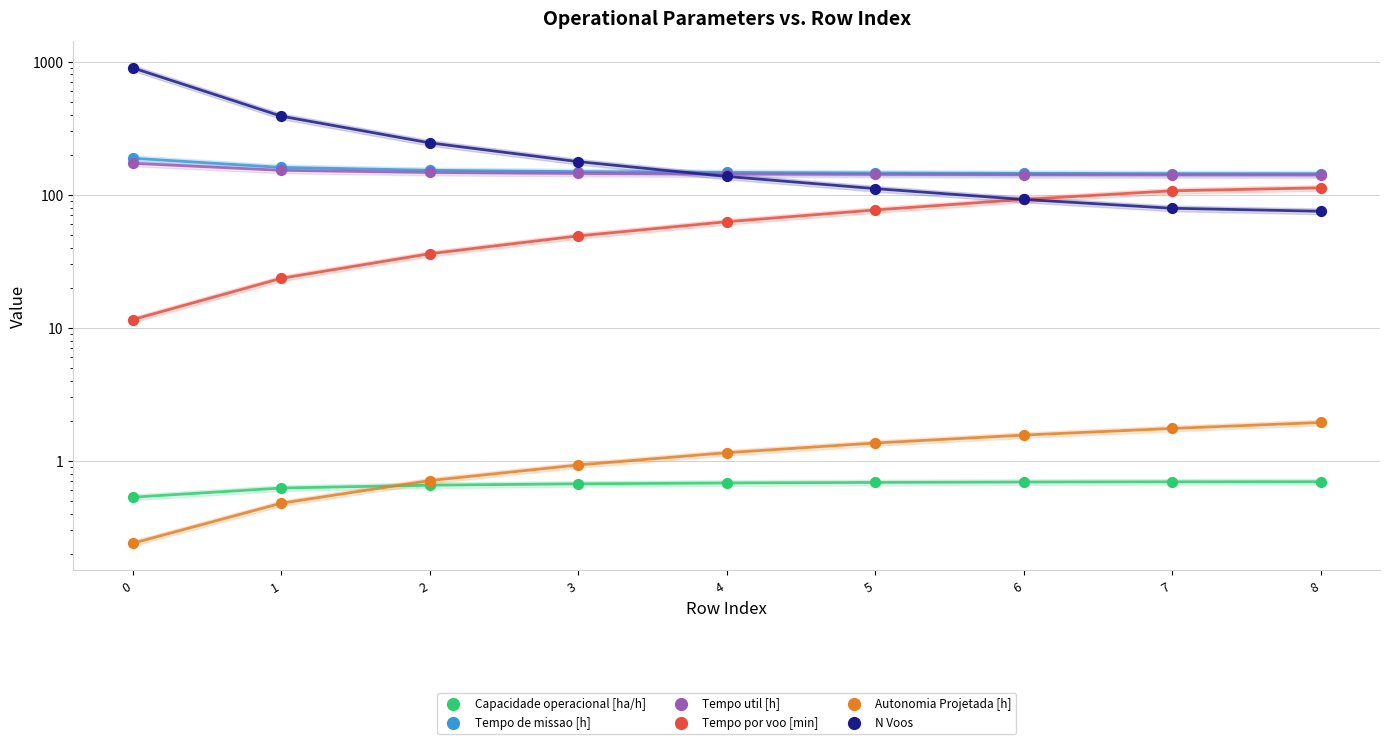

What are all the series names shown in the legend?

Capacidade operacional [ha/h], Tempo de missao [h], Tempo util [h], Tempo por voo [min], Autonomia Projetada [h], N Voos